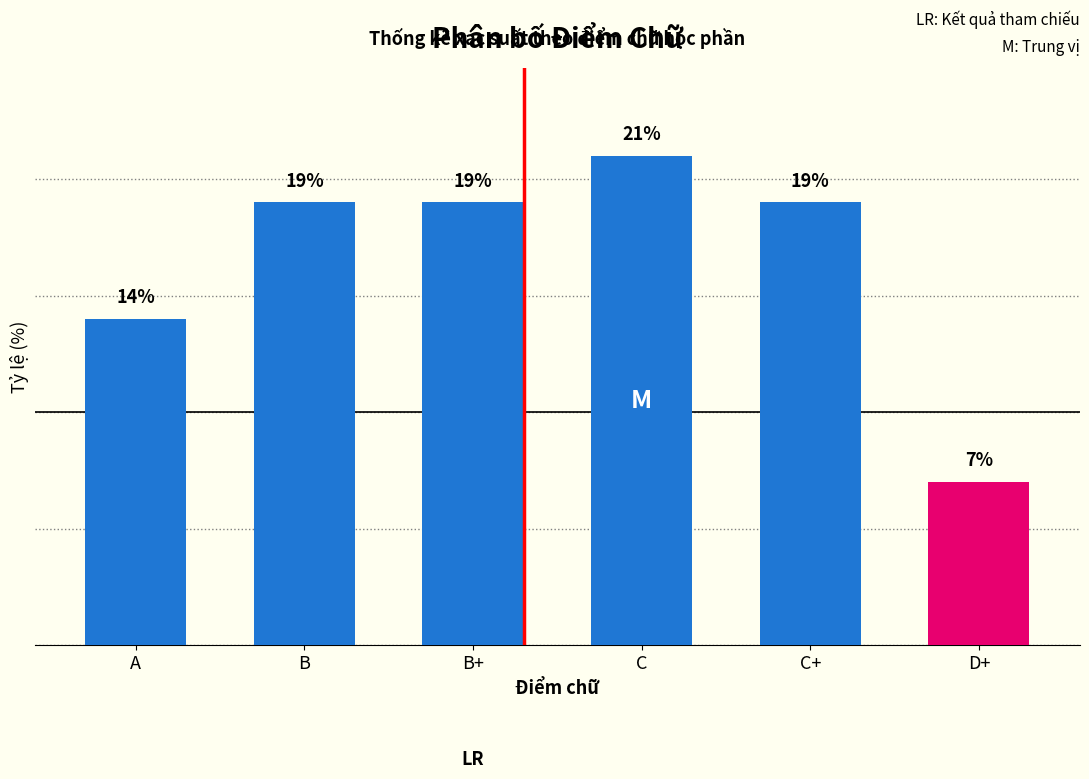

What is the label of the 6th bar from the left?

D+